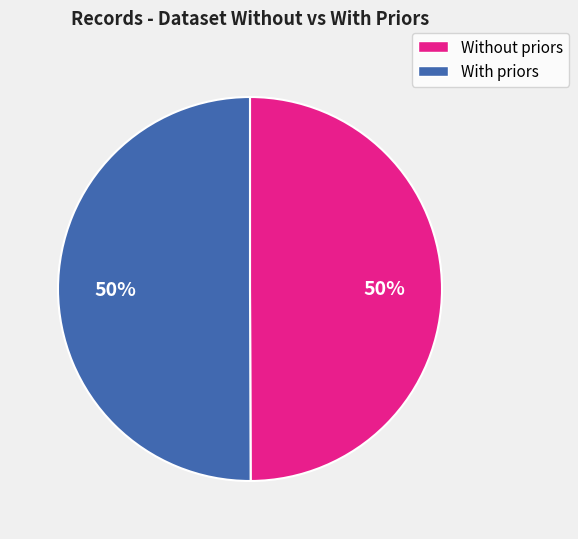

To the nearest percent, what is the average slice percentage?

50%